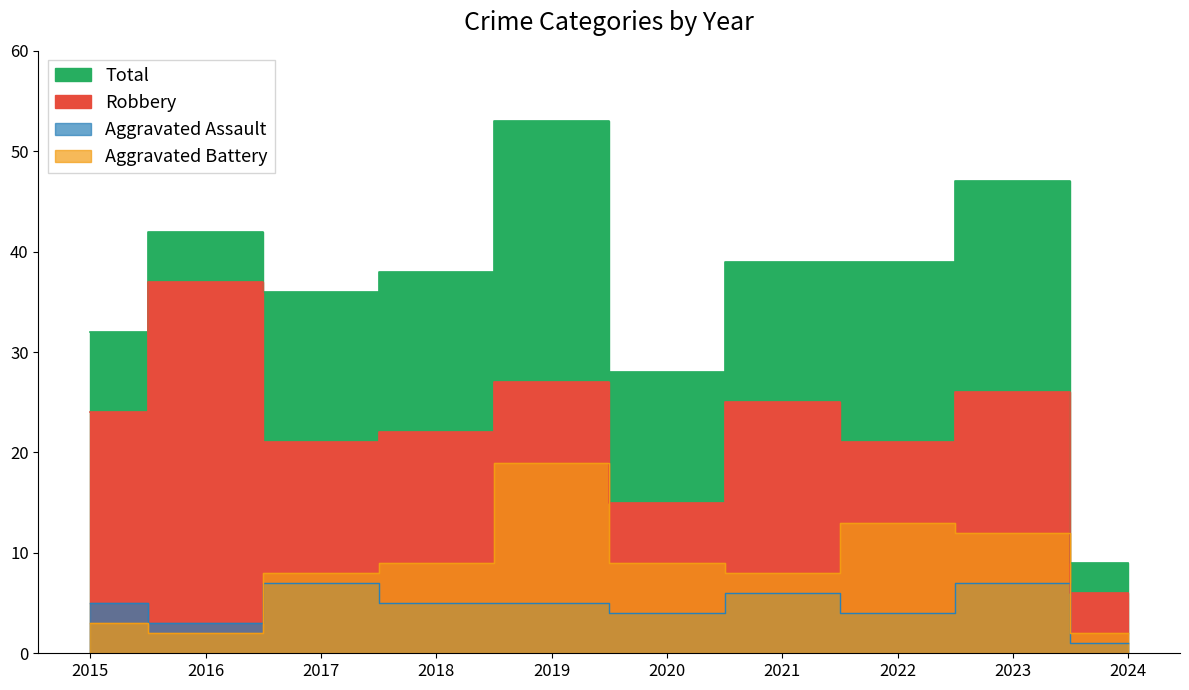

Reading left to right, transcribe all the data shown in this chart.

Aggravated Assault: 5	3	7	5	5	4	6	4	7	1
Aggravated Battery: 3	2	8	9	19	9	8	13	12	2
Robbery: 24	37	21	22	27	15	25	21	26	6
Total: 32	42	36	38	53	28	39	39	47	9